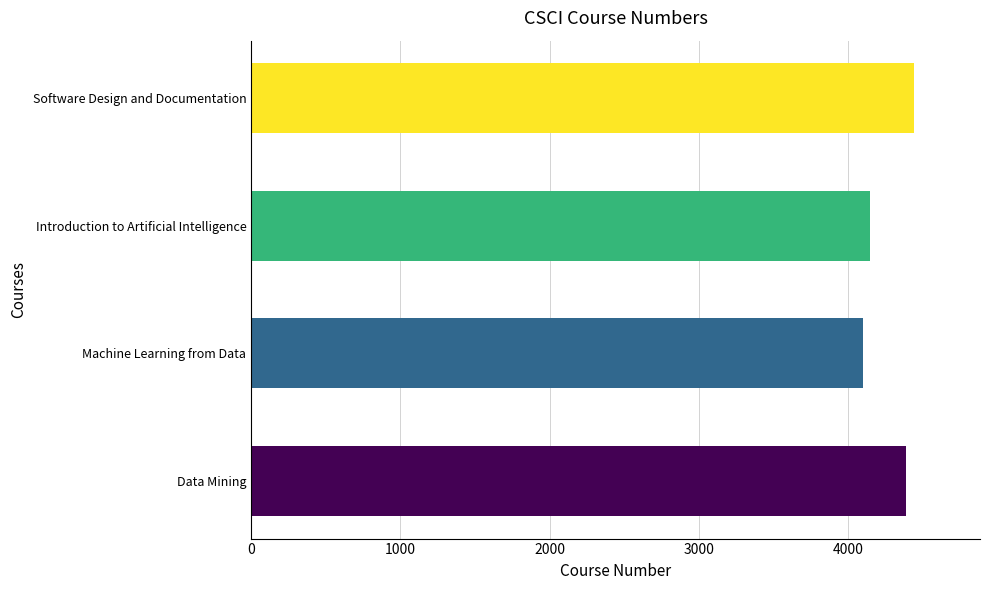

What is the smallest value displayed?

4100